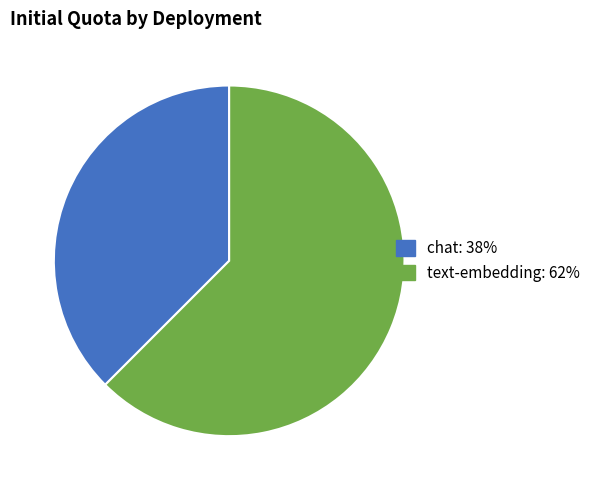

Combined, do chat and text-embedding account for over 50%?

Yes